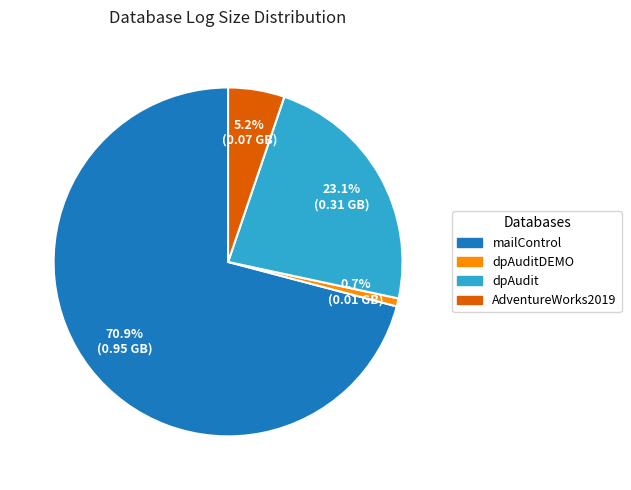

To the nearest percent, what is the difference between the largest and smallest slice percentages?

70%